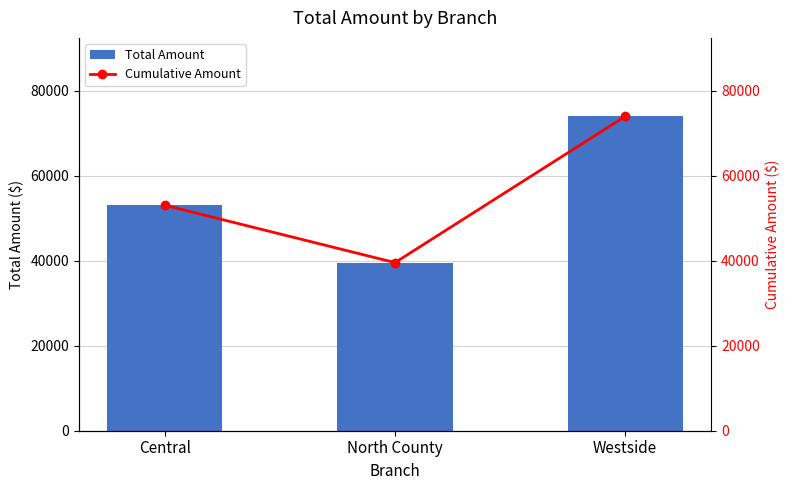

What is the difference between the Total Amount values at Westside and North County?

34412